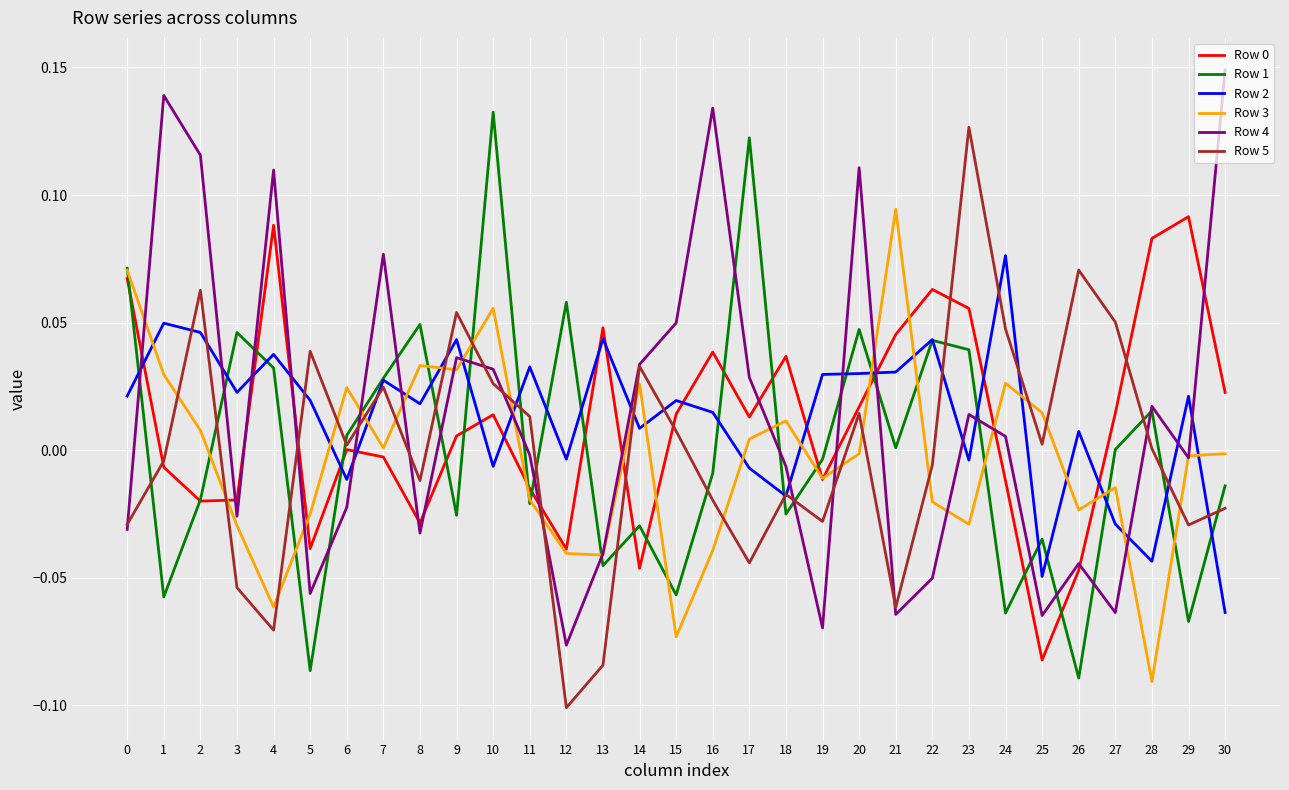

At which category is the sum across all series the highest?

10